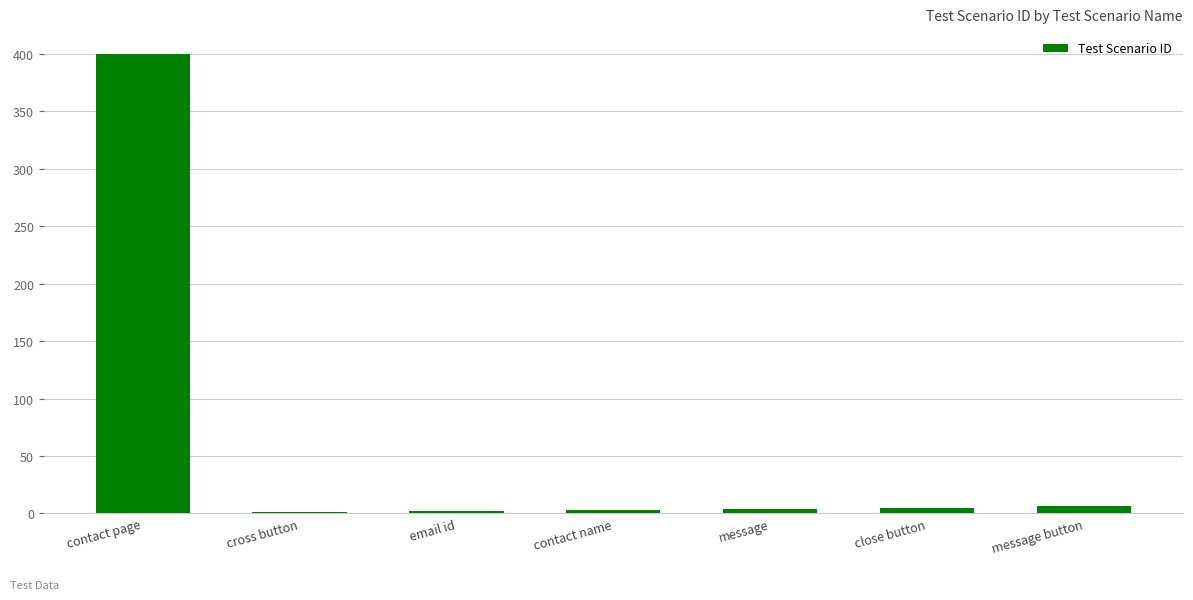

Is it true that the value at message button is 6?

True